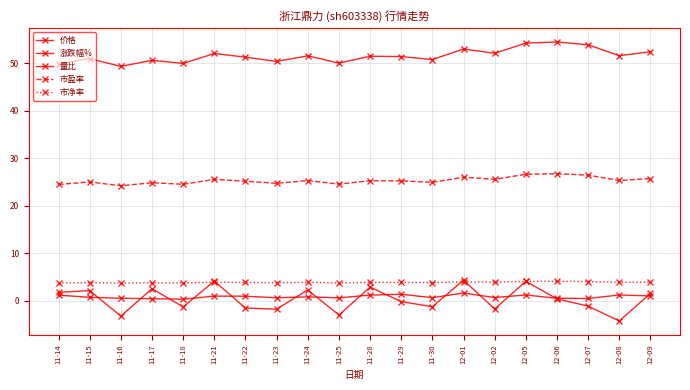

True or false: 市净率 has more than 1 points higher than both neighbors.

True